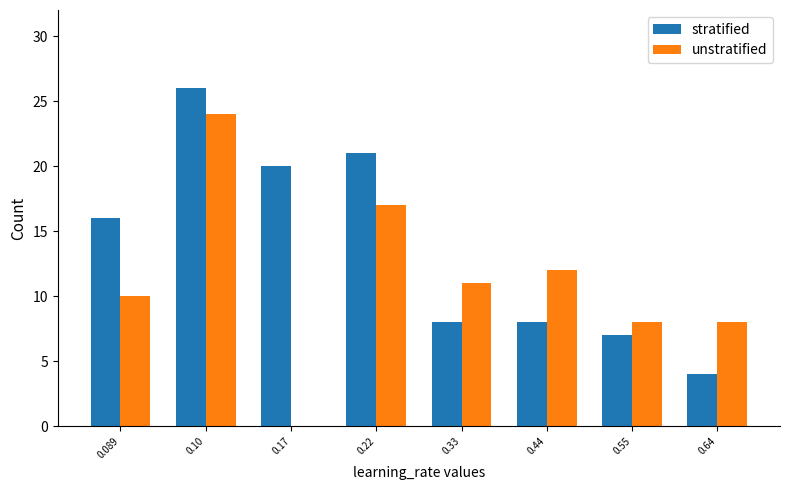

Between 0.22 and 0.33, which series saw the biggest shift?

stratified